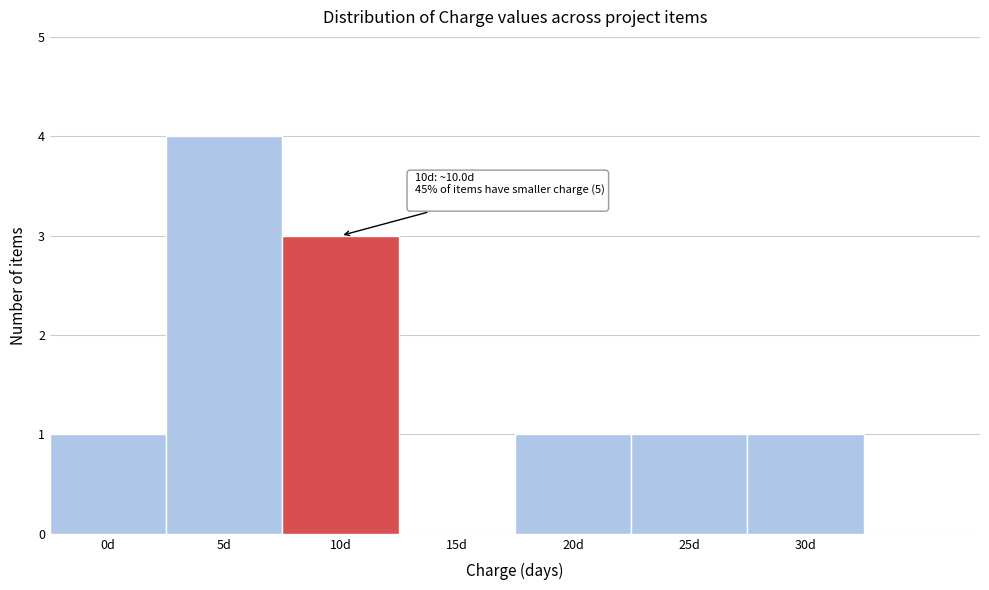

Reading left to right, extract all data points from this chart.

0d=1	5d=4	10d=3	15d=0	20d=1	25d=1	30d=1